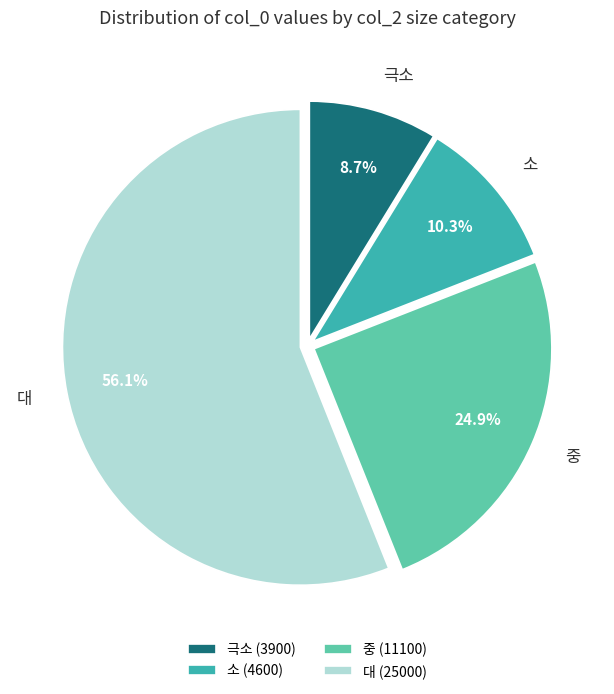

Rank the categories by value from highest to lowest.

대 (25000), 중 (11100), 소 (4600), 극소 (3900)